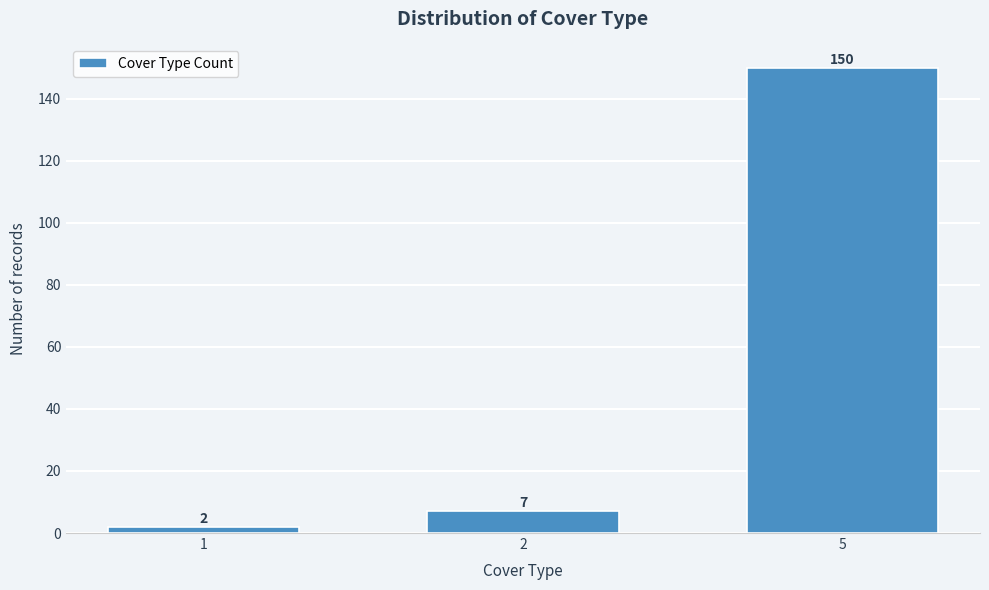

Reading right to left, what are all the values shown in this chart?

5=150	2=7	1=2